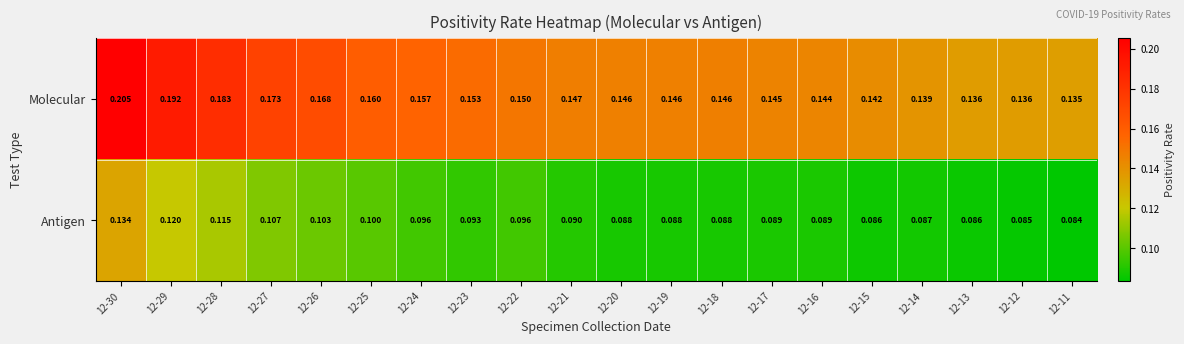

Which series has the largest range (max minus min)?

Molecular